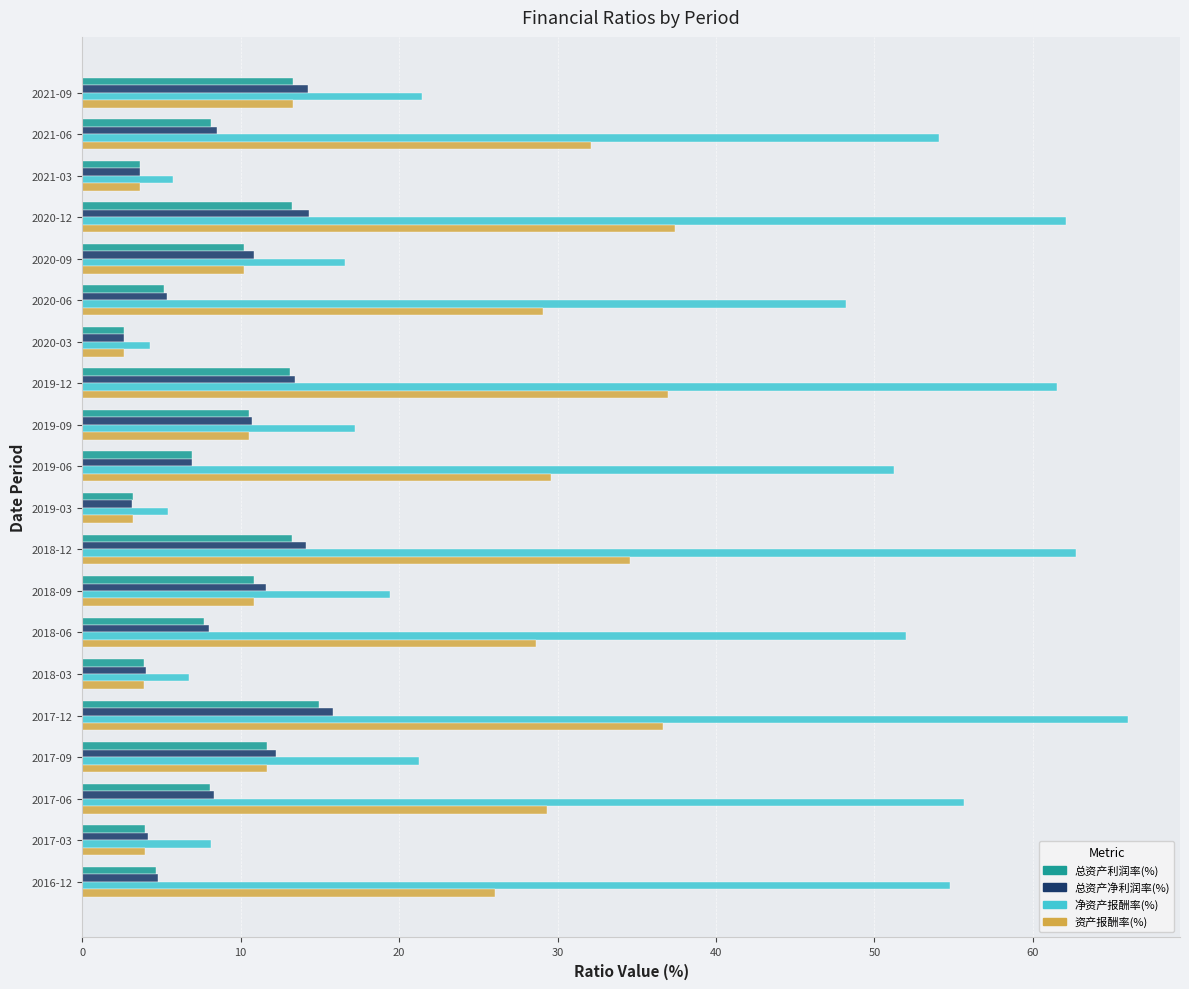

What is the sum of all 资产报酬率(%) values?

394.3